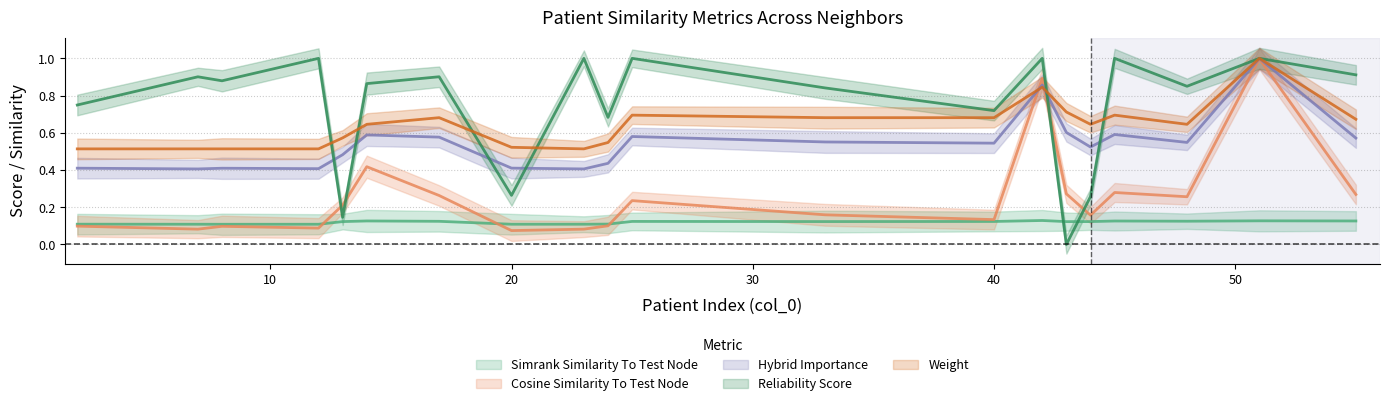

Reading right to left, list all the values displayed in this chart.

simrank_similarity_to_test_node: 0.1	0.1	0.1	0.1	0.1	0.1	0.1	0.1	0.1	0.1	0.1	0.1	0.1	0.1	0.1	0.1	0.1	0.1	0.1	0.1
cosine_similarity_to_test_node: 0.3	1.0	0.3	0.3	0.2	0.3	0.9	0.1	0.2	0.2	0.1	0.1	0.1	0.3	0.4	0.2	0.1	0.1	0.1	0.1
hybrid_importance: 0.6	1.0	0.5	0.6	0.5	0.6	0.9	0.5	0.6	0.6	0.4	0.4	0.4	0.6	0.6	0.5	0.4	0.4	0.4	0.4
reliability_score: 0.9	1.0	0.8	1.0	0.3	0.0	1.0	0.7	0.8	1.0	0.7	1.0	0.3	0.9	0.9	0.1	1.0	0.9	0.9	0.7
weight: 0.7	1.0	0.6	0.7	0.6	0.7	0.8	0.7	0.7	0.7	0.5	0.5	0.5	0.7	0.6	0.6	0.5	0.5	0.5	0.5